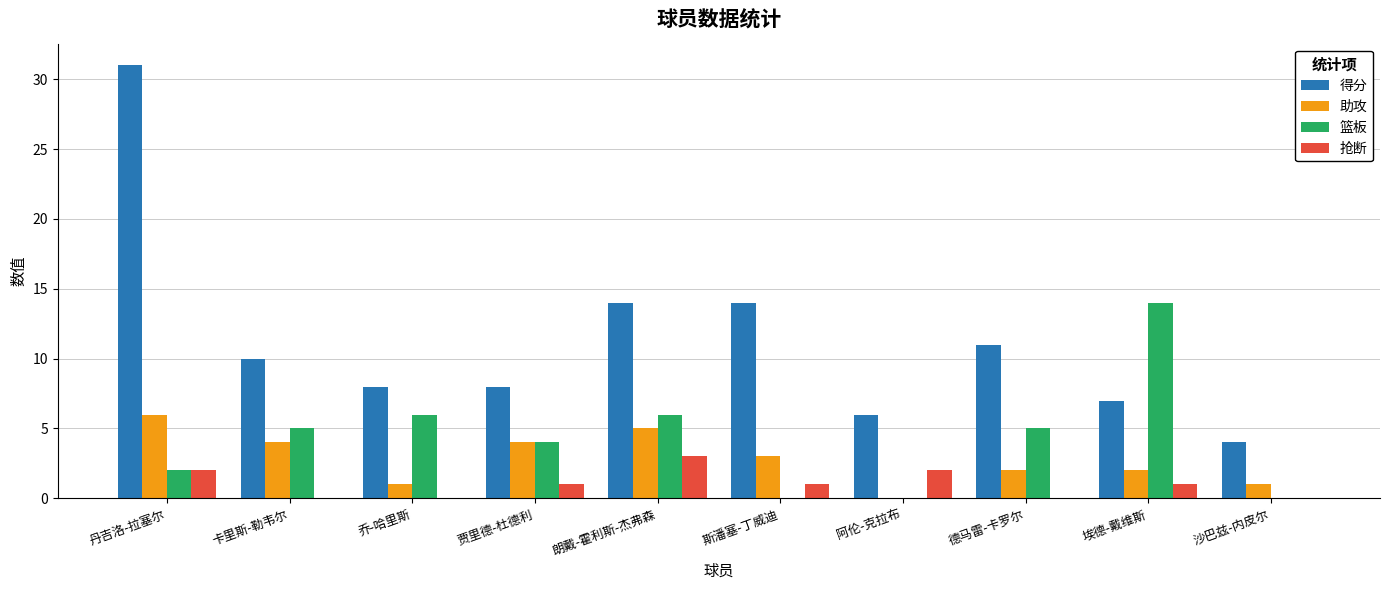

Which category has the highest value in the 助攻 series?

丹吉洛-拉塞尔